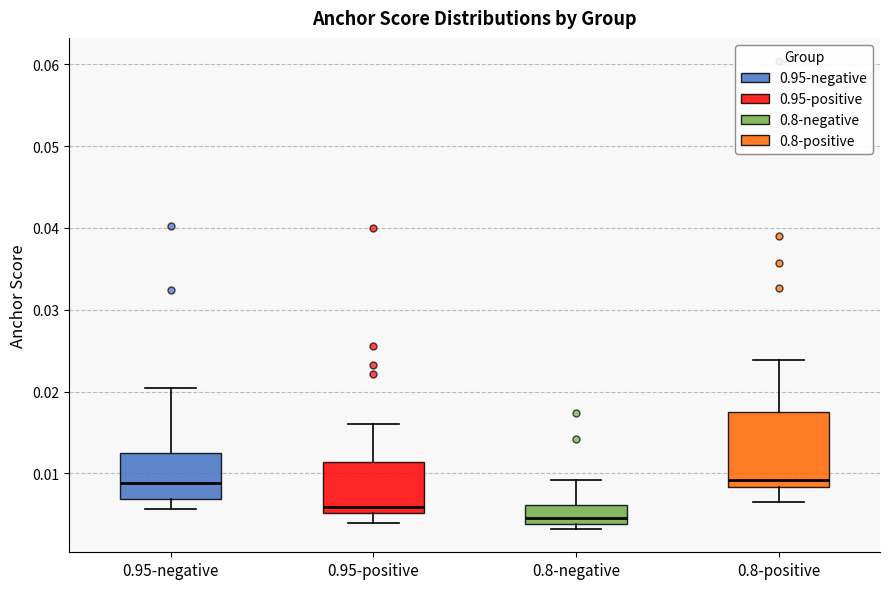

Which box's median line is the lowest?

0.8-negative